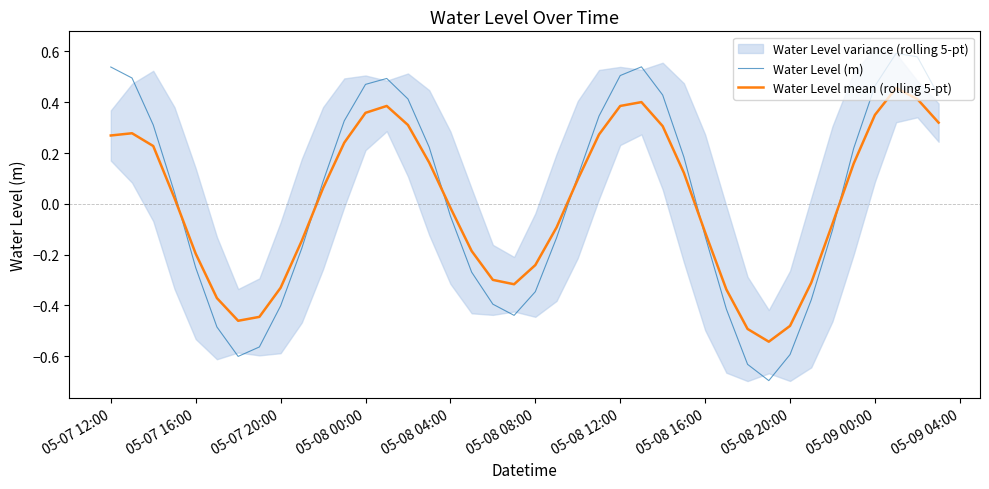

The Water Level (m) series shows -0.1 at 05-07 16:00. True or false?

False